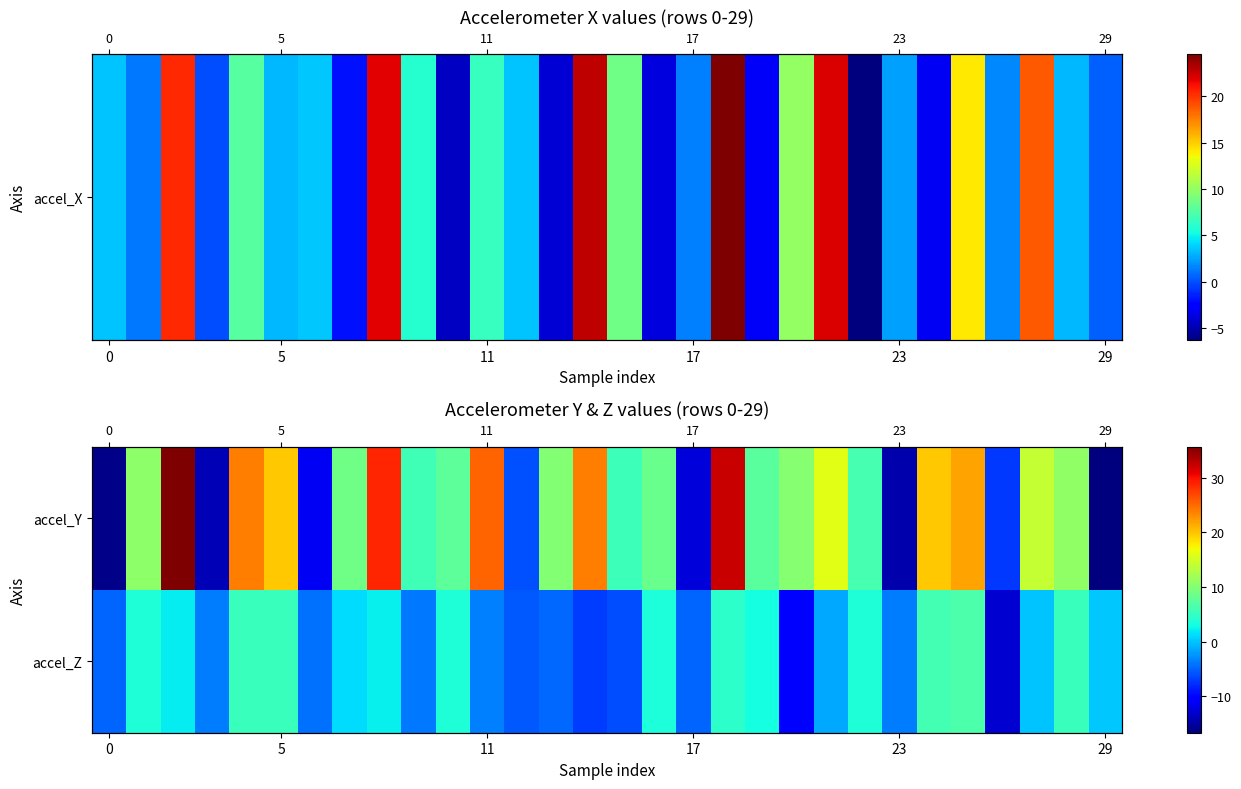

How many values in accel_Y are above zero?

22